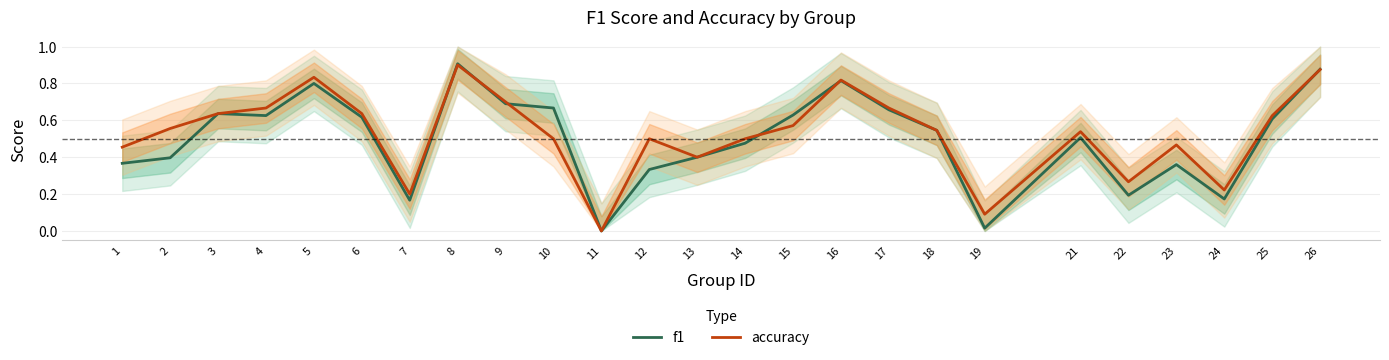

At 6, list the series in order from largest to smallest.

accuracy, f1